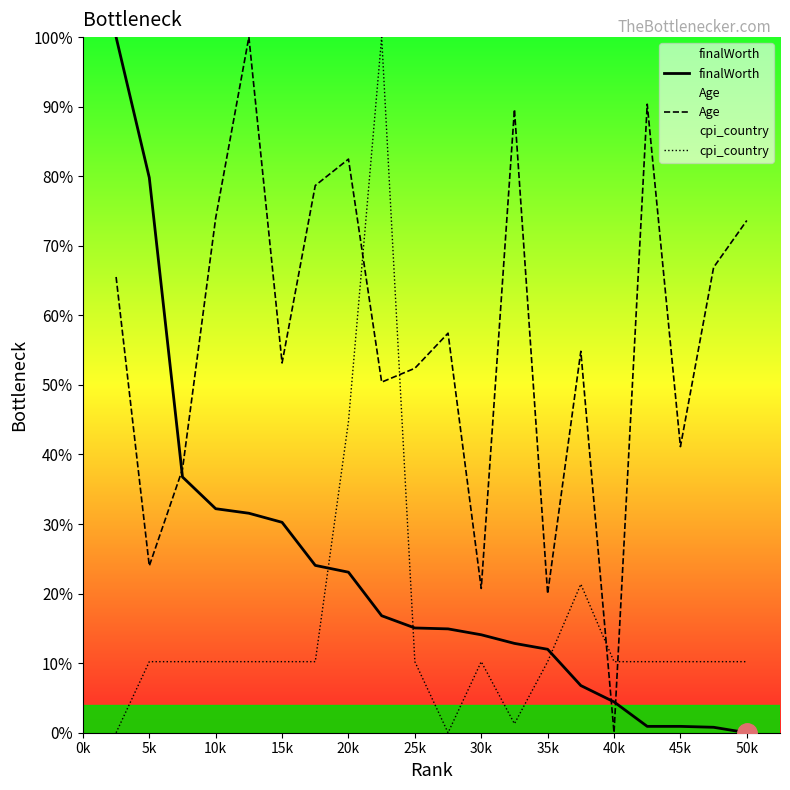

Which series ends up on top after the final intersection of cpi_country and finalWorth?

cpi_country